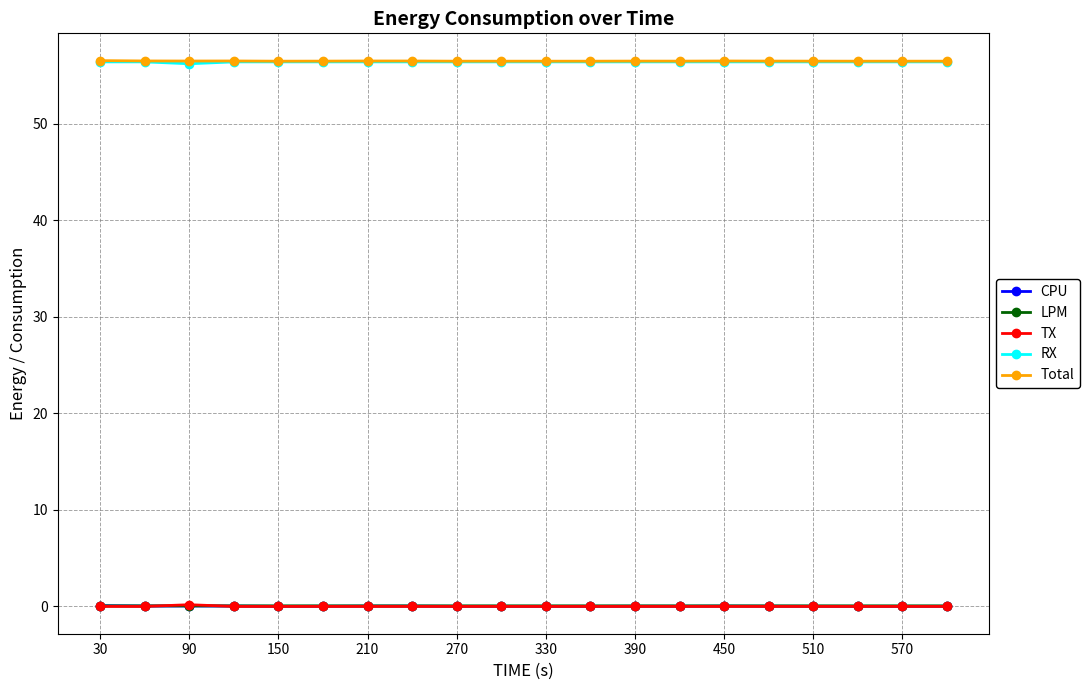

How many lines are shown in the chart?

5